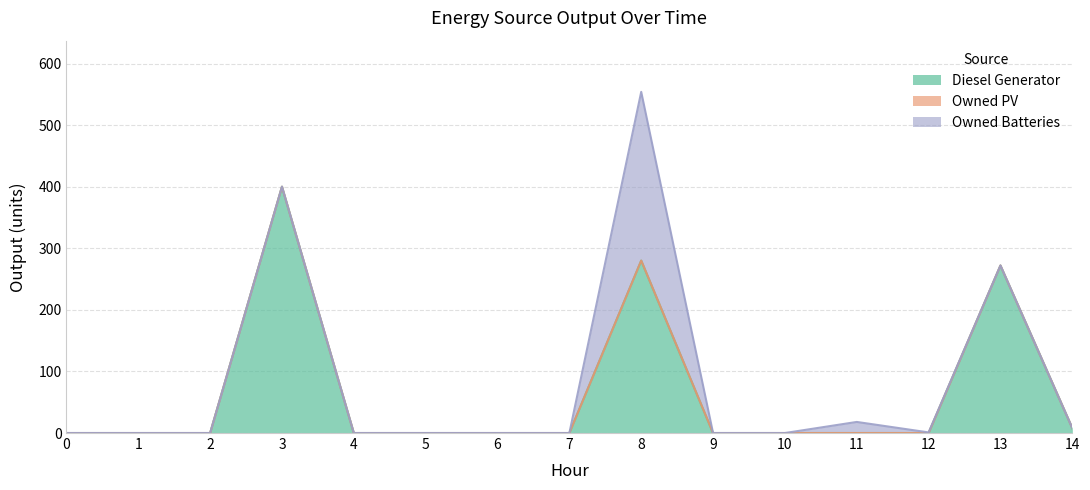

List the series in order of their overall mean, lowest first.

Owned PV, Owned Batteries, Diesel Generator